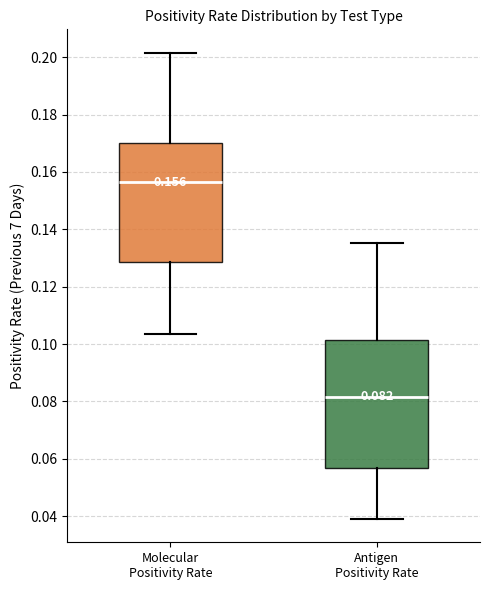

Which box's median line is the highest?

Molecular Positivity Rate